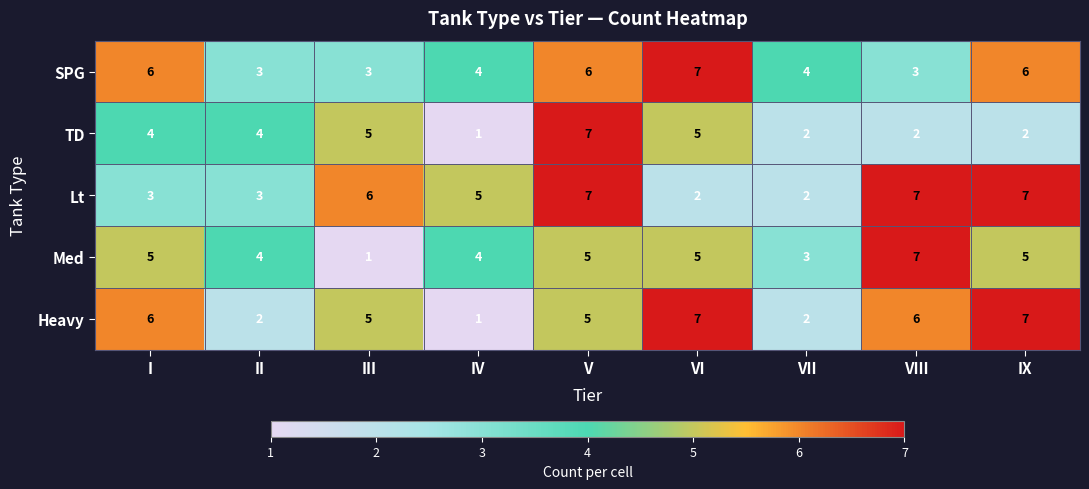

At which category is the sum across all series the highest?

V